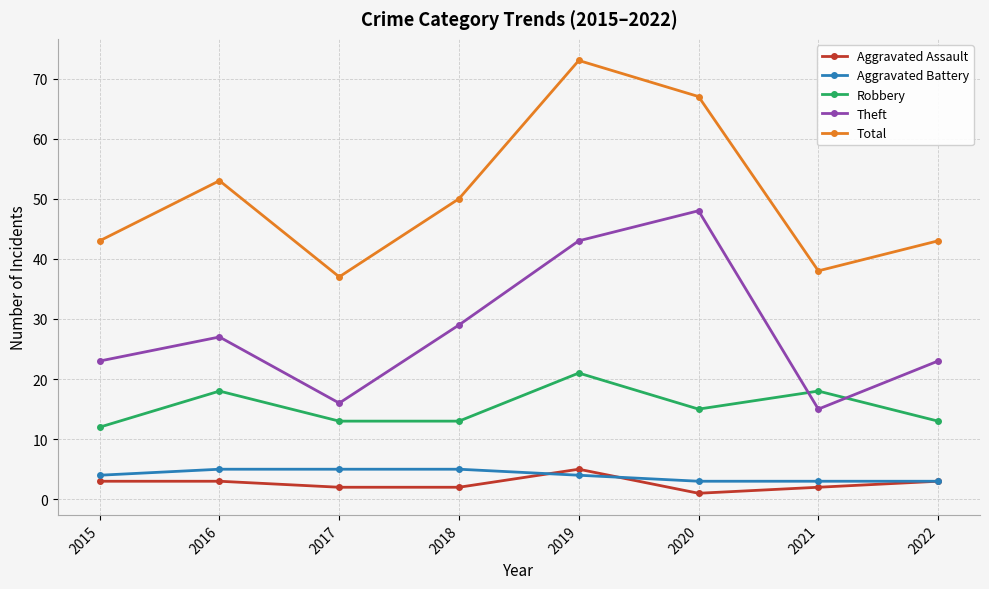

Is it true that Total equals 22 at 2022?

False